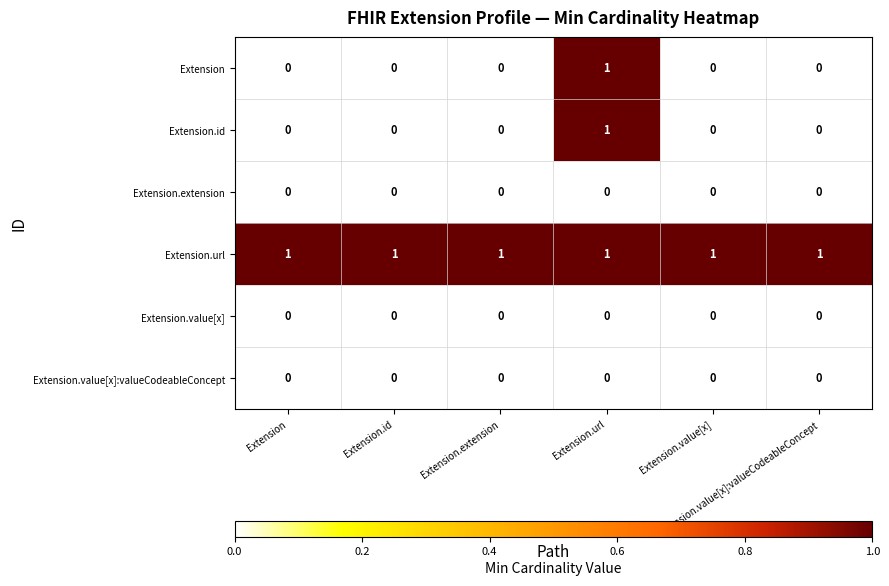

At how many categories does at least one series exceed 0?

6